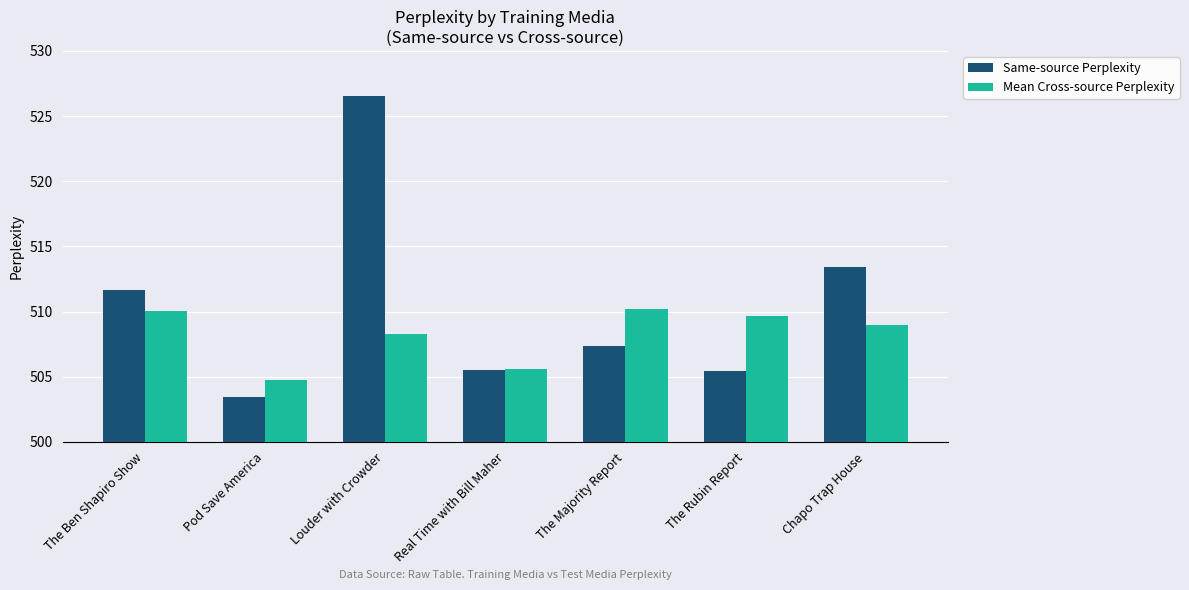

What is the sum of all Same-source Perplexity values?

3573.5